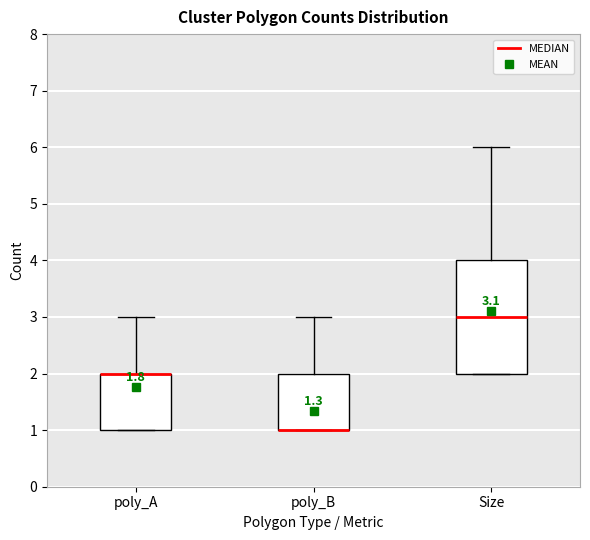

Which box is the tallest, from its lower edge to its upper edge?

Size